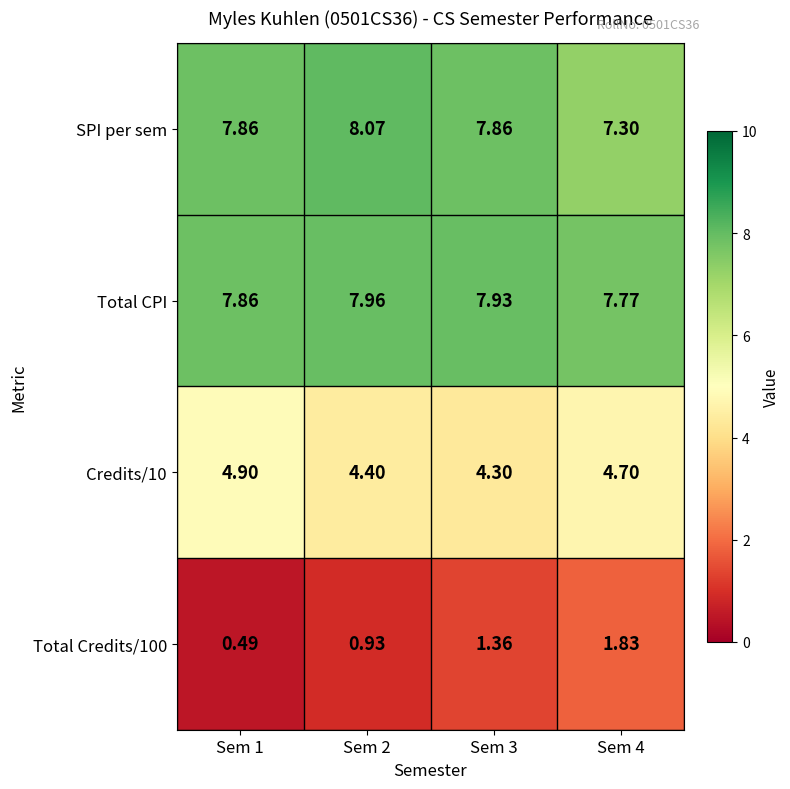

Which series has the largest total across all categories?

Total CPI